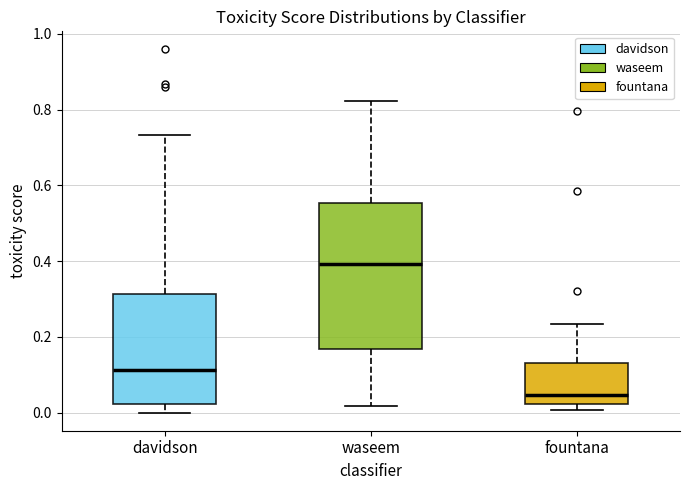

Reading left to right, transcribe this box plot: for each box, give where its median line is, the range the box spans, and where its two whiskers end, as read against the y-axis. The values are not printed on the chart, so give them approximately, as read against the axis.

davidson: median 0.12, box 0.02 to 0.32, whiskers 0.00 to 0.74
waseem: median 0.40, box 0.16 to 0.56, whiskers 0.02 to 0.82
fountana: median 0.04, box 0.02 to 0.14, whiskers 0.00 to 0.24